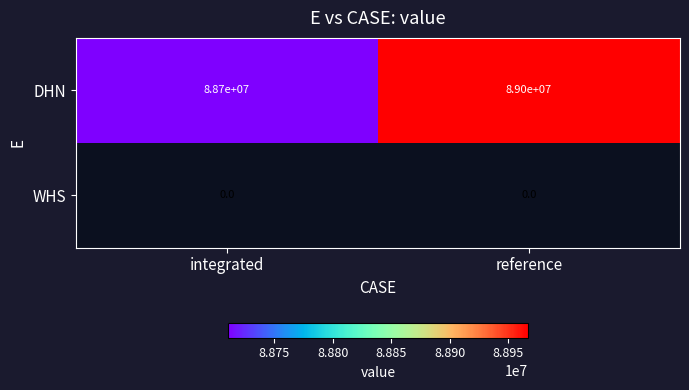

How many distinct data groups are displayed?

2